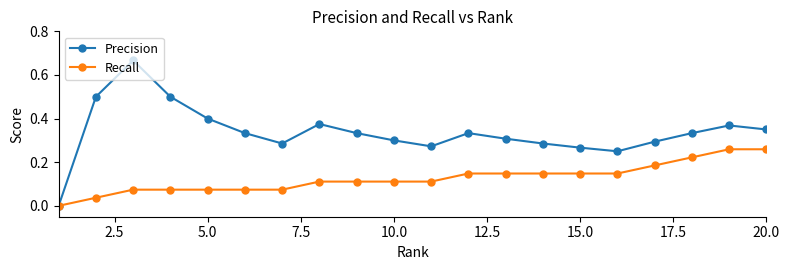

List the series in order of their overall mean, highest first.

Precision, Recall